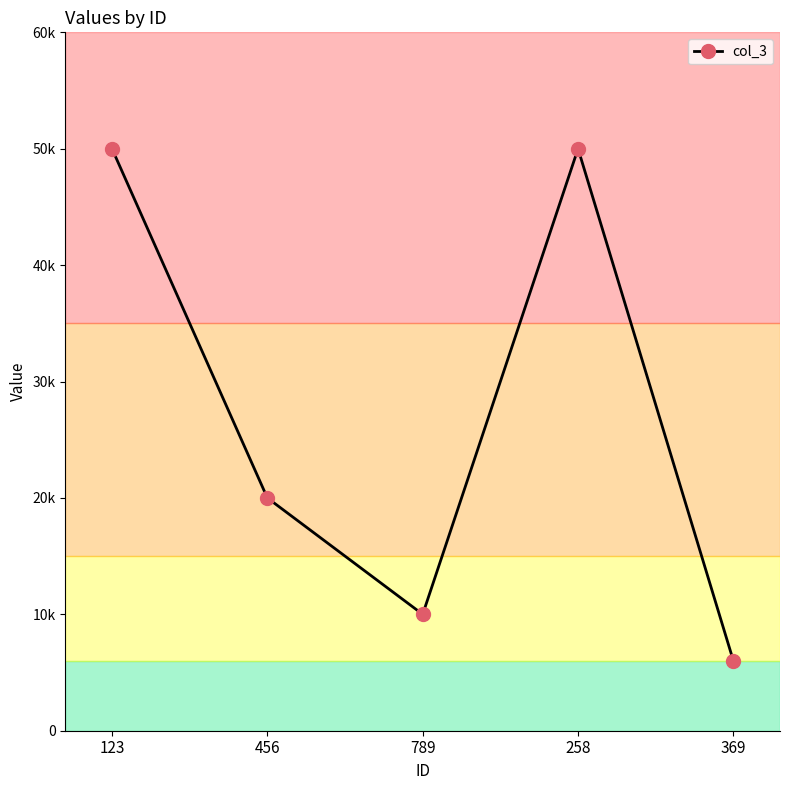

Rank the categories by value from lowest to highest.

369, 789, 456, 123, 258